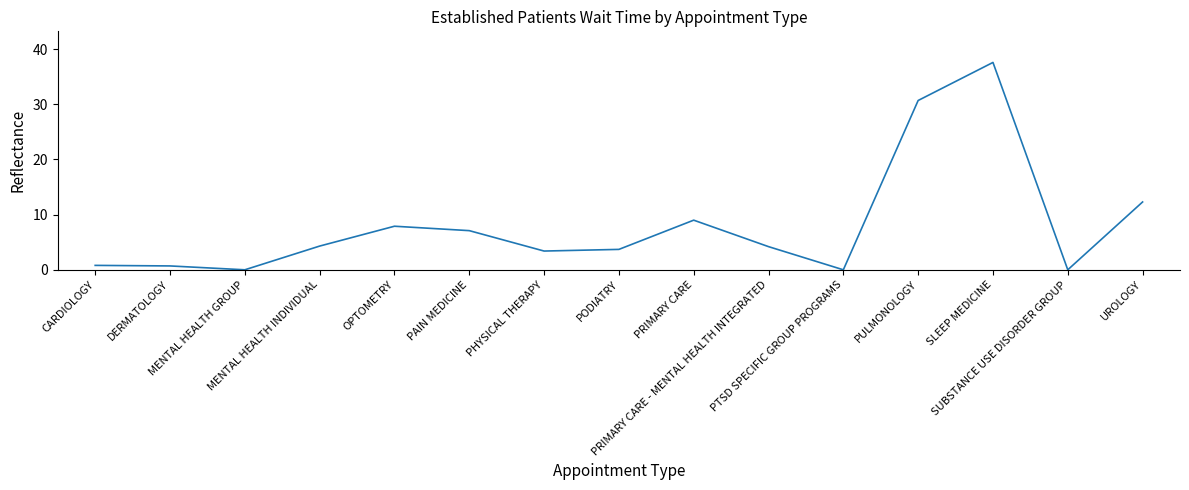

What is the greatest value displayed?

37.6